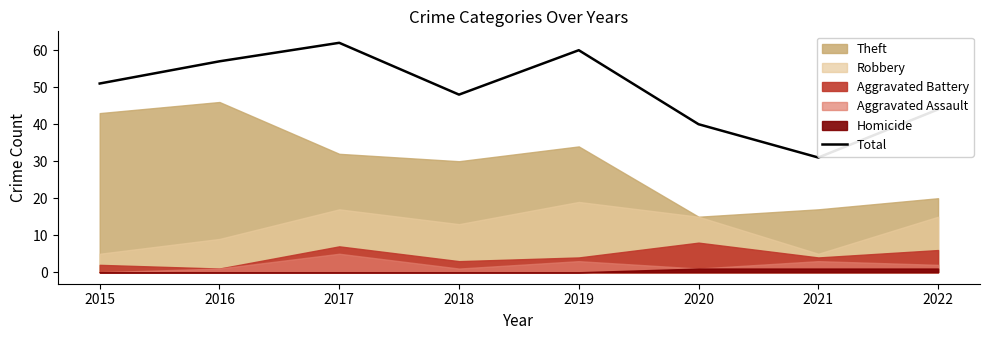

What is the average value?

49